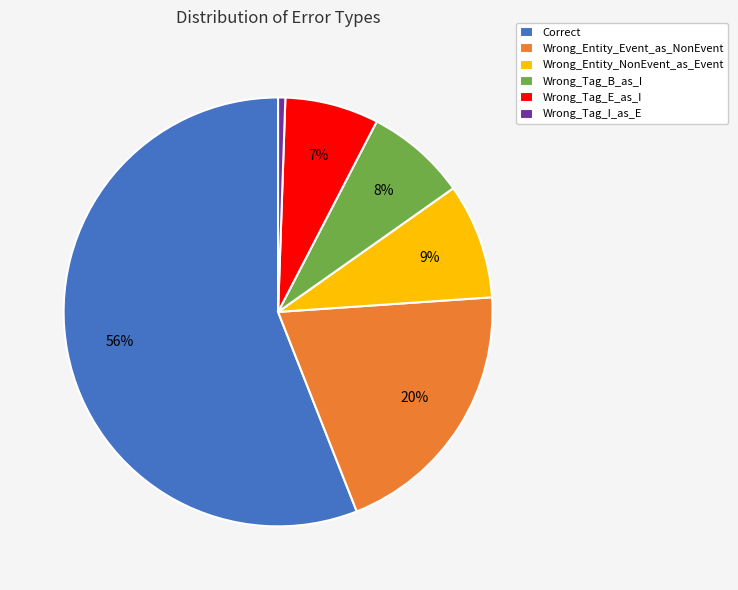

The Correct slice represents 56% of the pie. True or false?

True